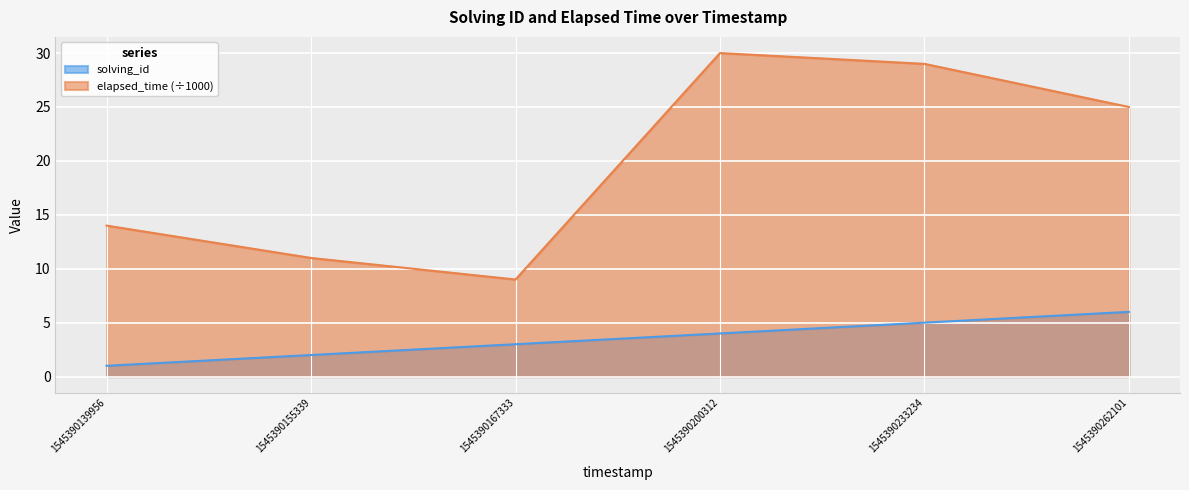

What is the difference between the solving_id values at 1545390139956 and 1545390200312?

3